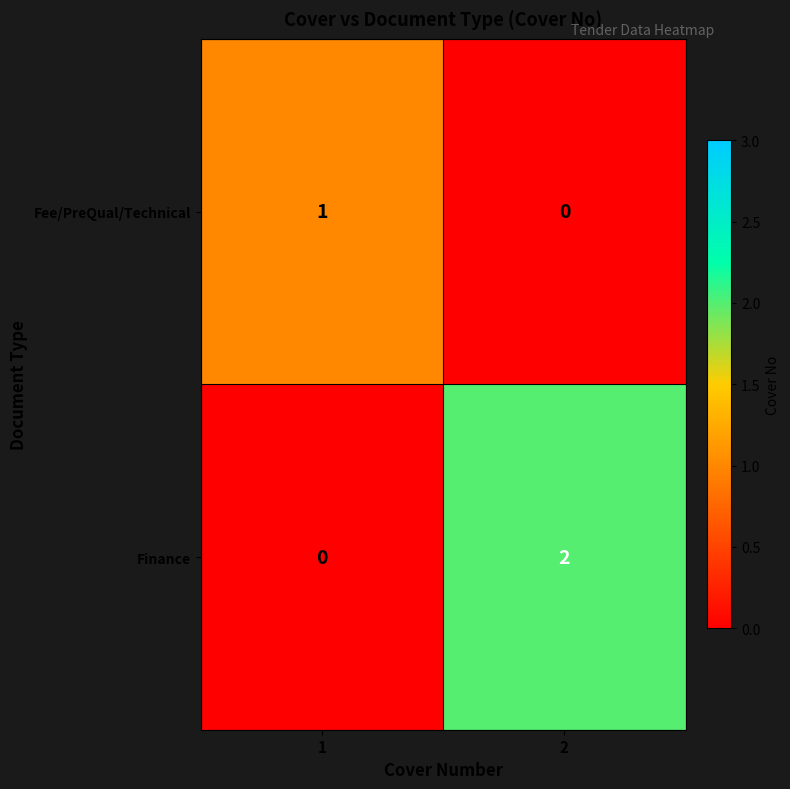

Rank the series by their average value, from lowest to highest.

Fee/PreQual/Technical, Finance